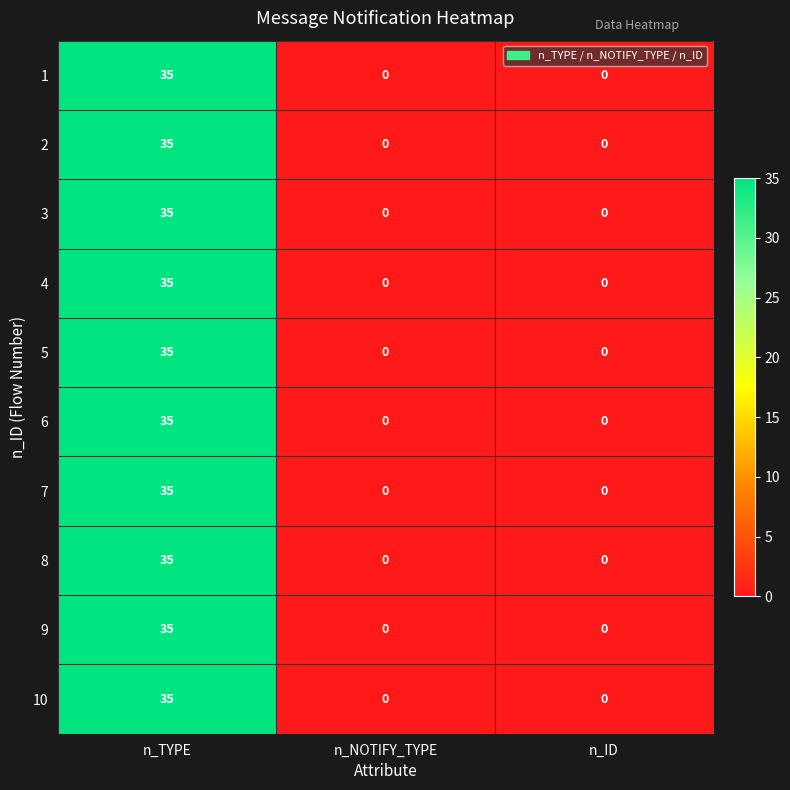

What is the sum of the 5 values at n_ID and n_TYPE?

35